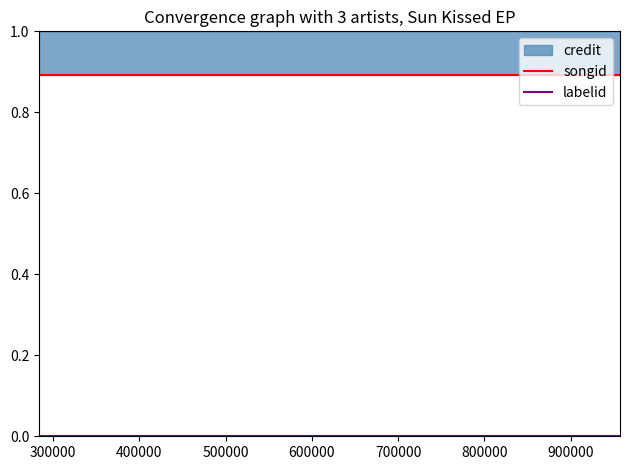

At how many categories does at least one series exceed 0?

3